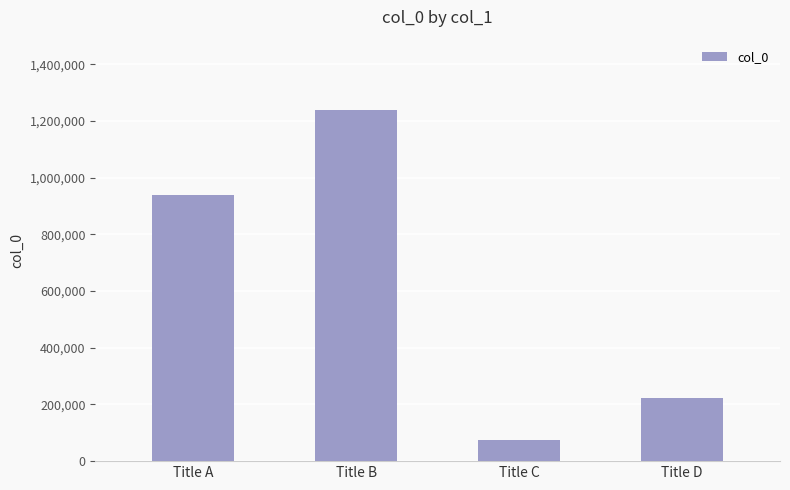

At which category does the chart reach its peak across all series?

Title B